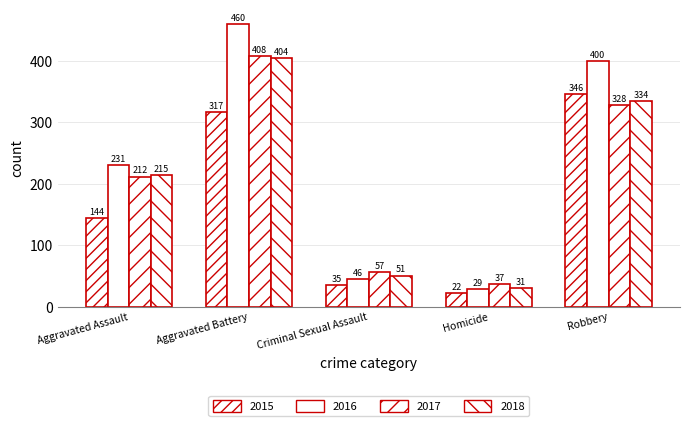

What is the label of the 1st bar from the left?

Aggravated Assault